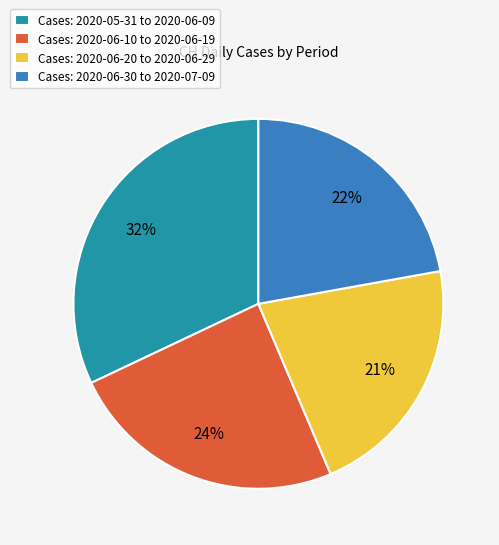

To the nearest percent, what percentage of the pie is Cases: 2020-06-10 to 2020-06-19?

24%